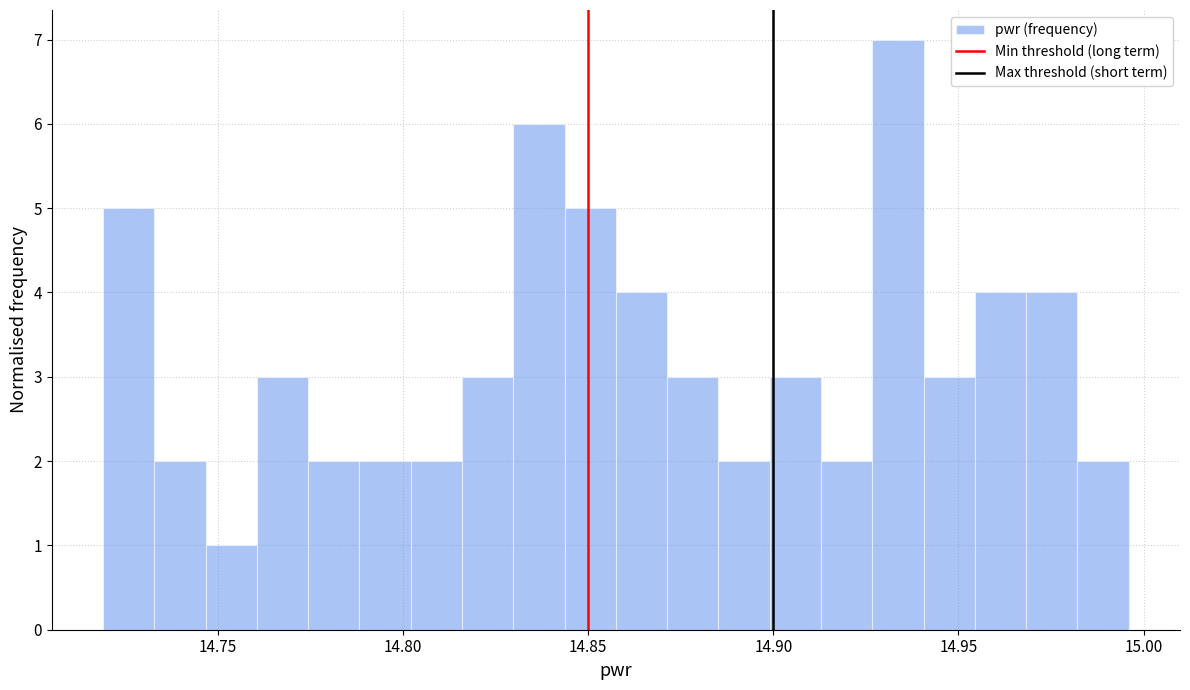

Read against the x-axis, roughly where is the centre of the tallest bar?

14.935